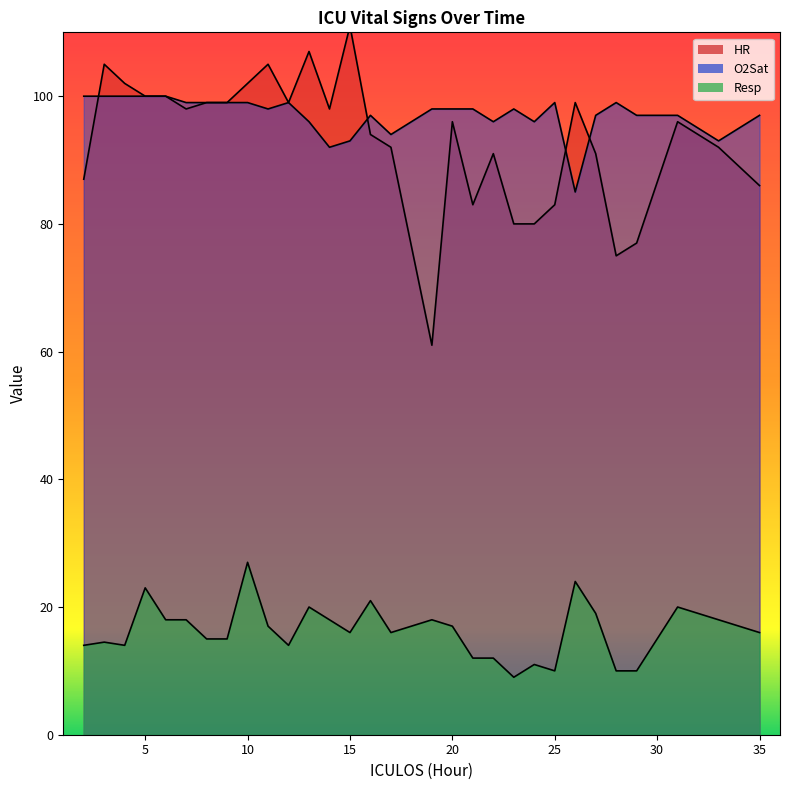

At 5, list the series in order from smallest to largest.

Resp, HR, O2Sat